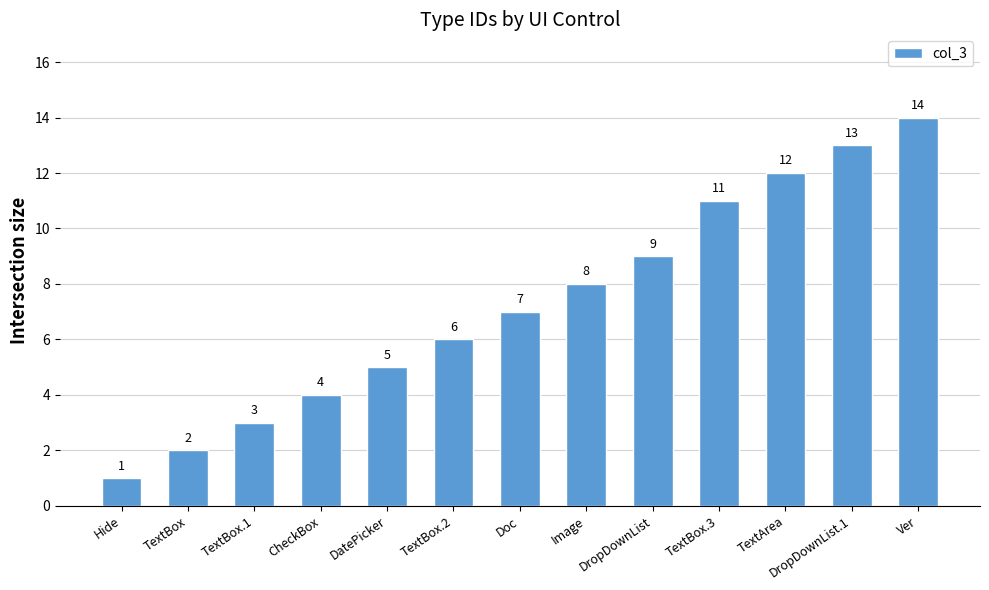

Approximately how many times larger is the value at Doc compared to Ver?

0.5